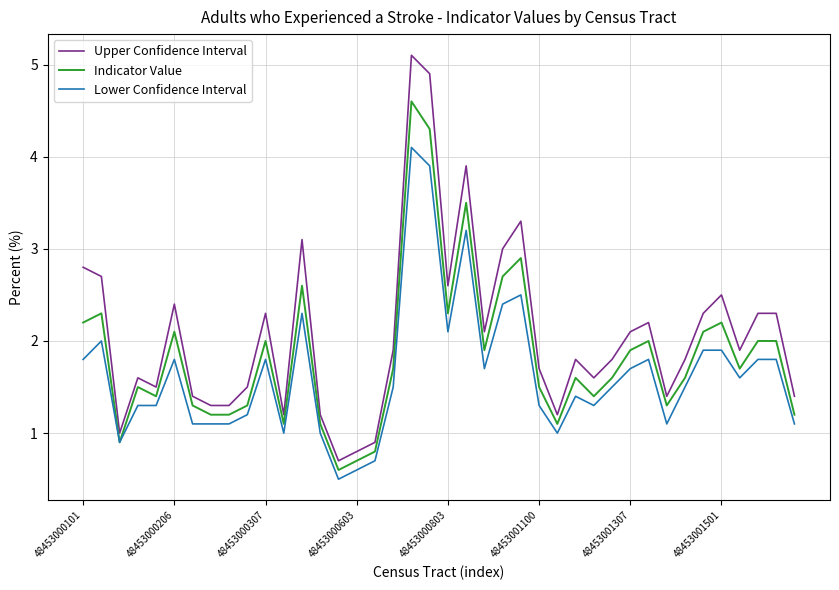

Which series has the largest total across all categories?

Upper Confidence Interval